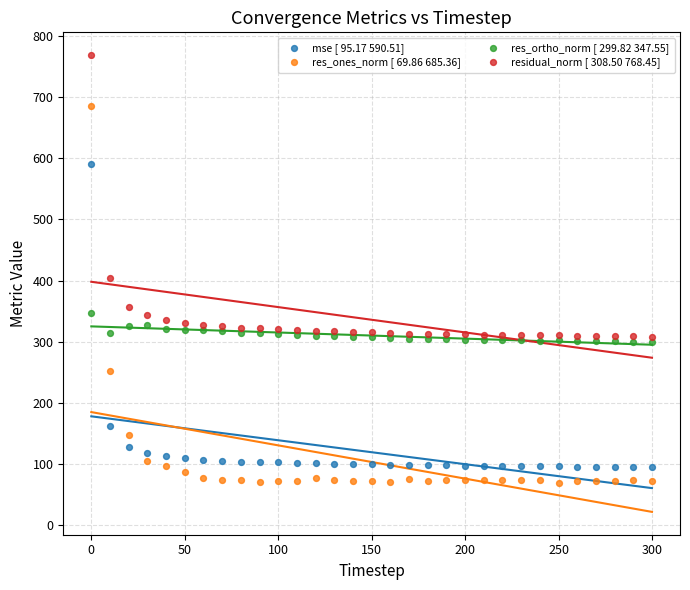

Which series reaches the minimum Y coordinate?

res_ones_norm [ 69.86 685.36]